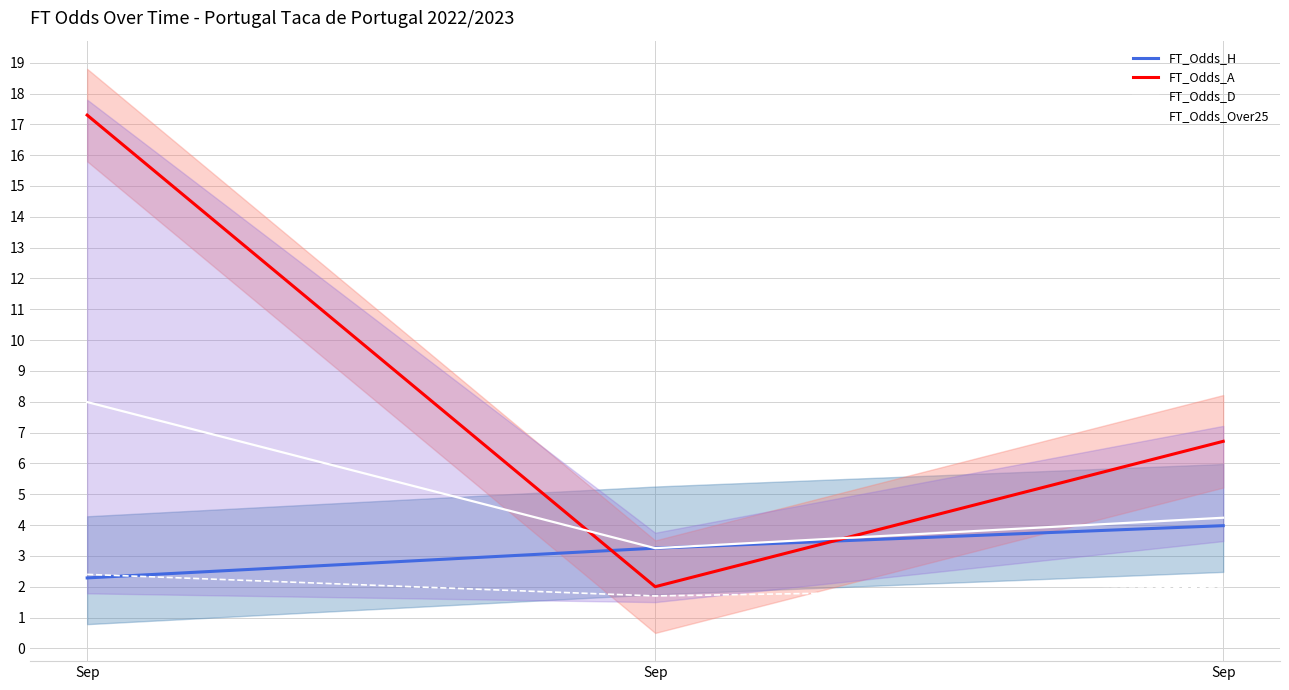

Reading left to right, what are all the values shown in this chart?

FT_Odds_H: 2.3	3.2	4.0
FT_Odds_A: 17.3	2.0	6.7
FT_Odds_D: 8.0	3.2	4.2
FT_Odds_Over25: 2.4	1.7	2.0